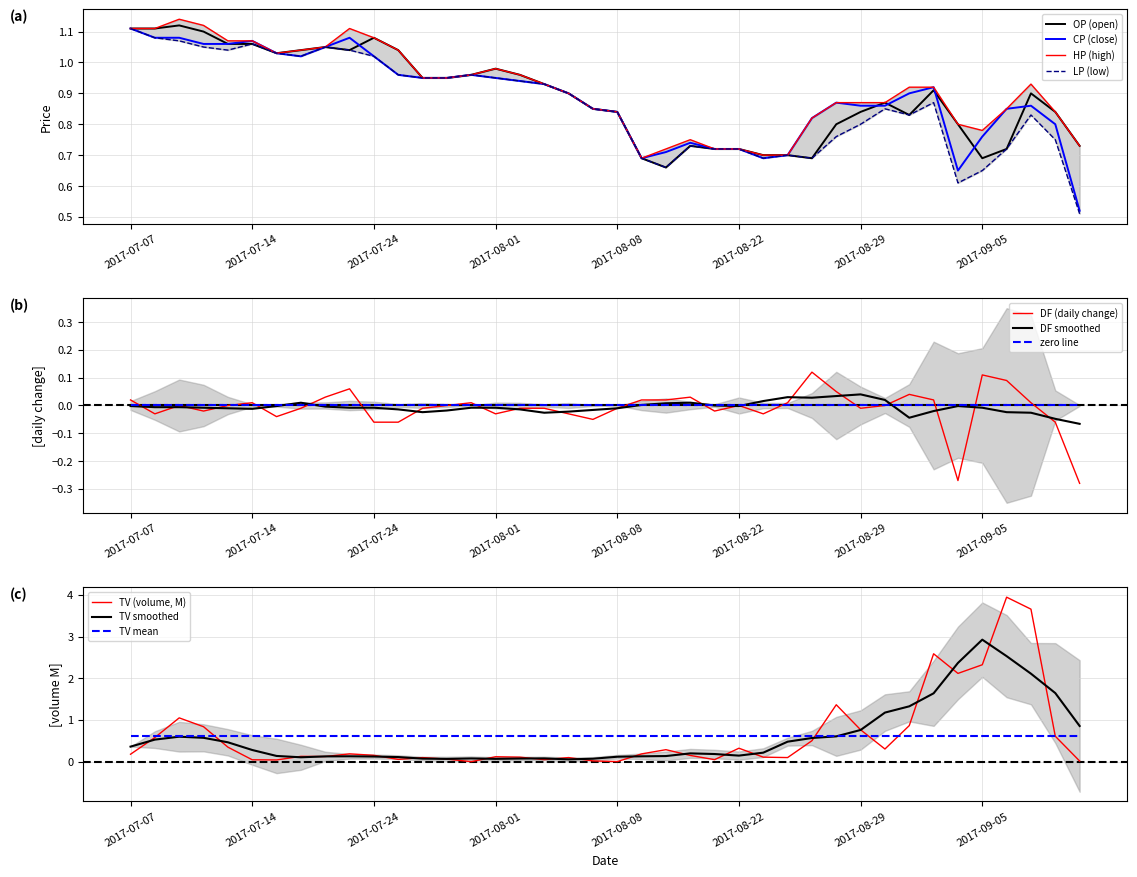

What position from the right is 2017-09-11?

1